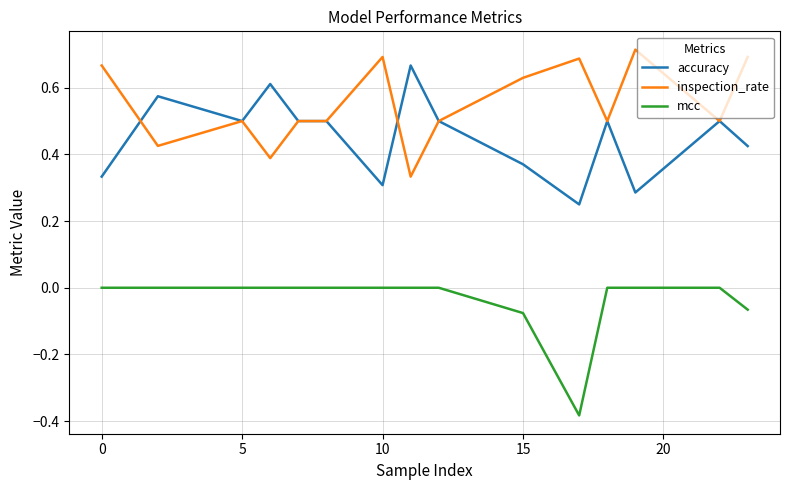

Which series has the largest range (max minus min)?

accuracy